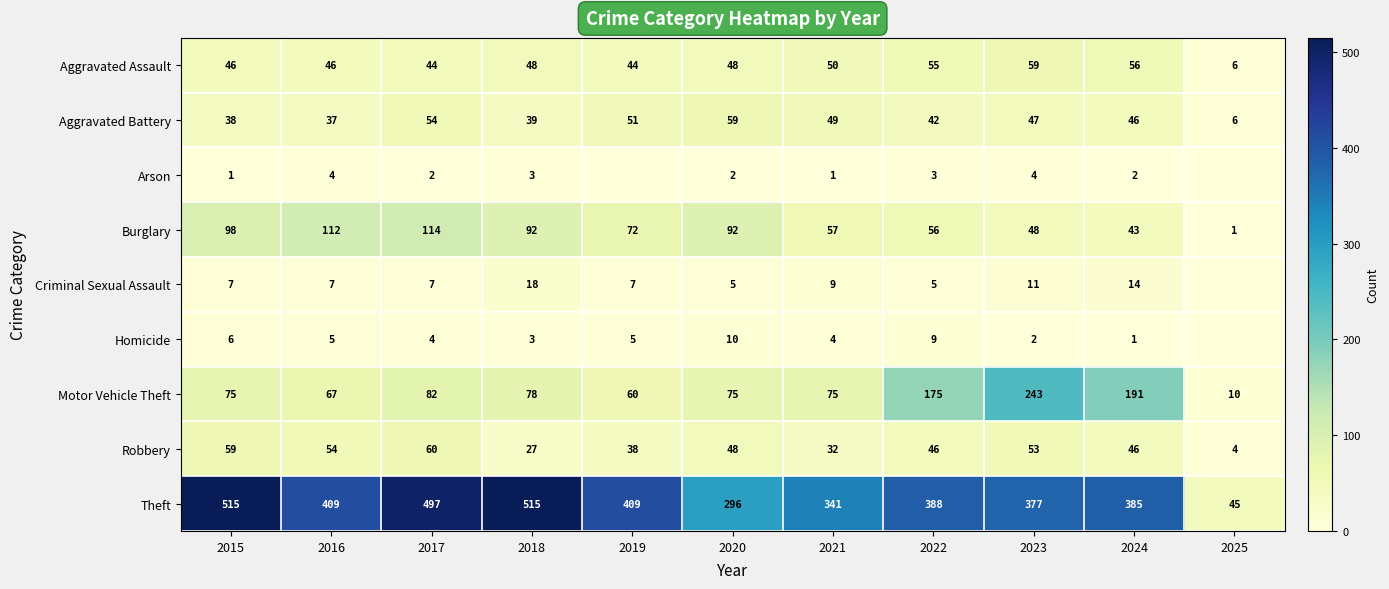

Is the value of Homicide at 2019 greater than the value of Robbery at 2024?

No